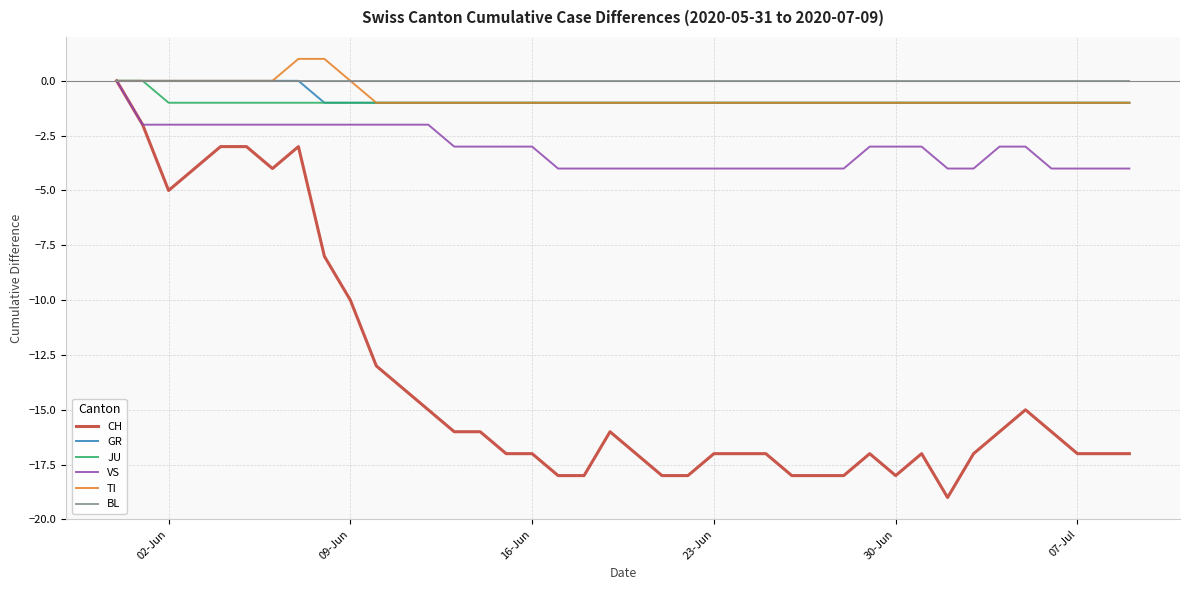

What is the difference between the maximum and minimum values in the TI series?

2